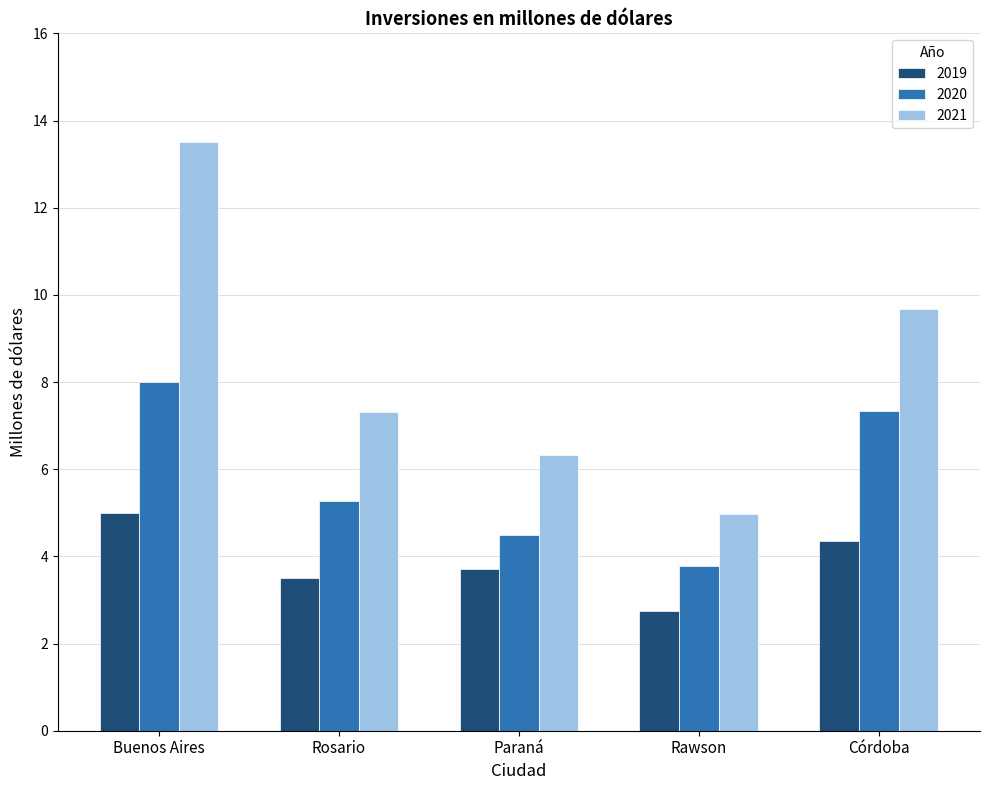

Rank the series by their average value, from lowest to highest.

2019, 2020, 2021